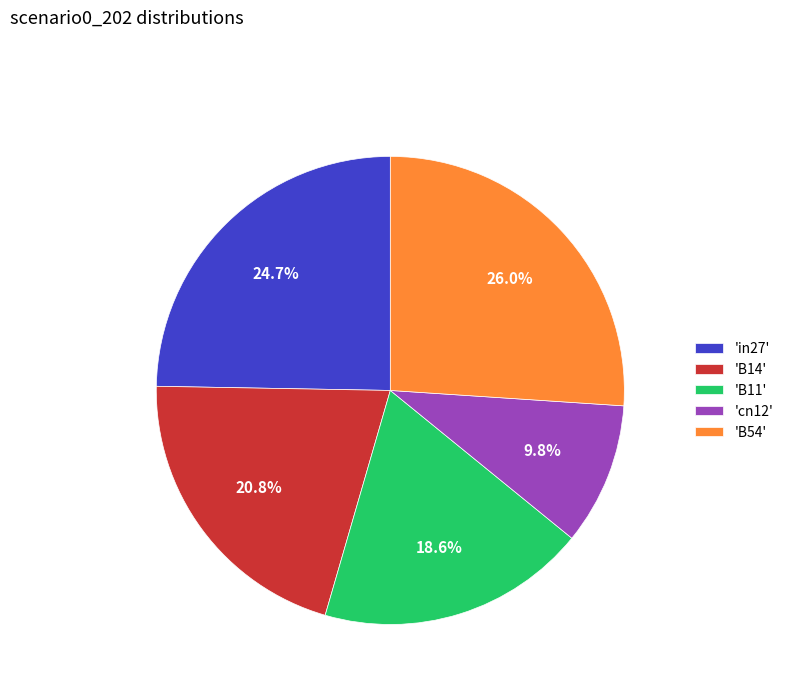

Which slice is the smallest?

'cn12'